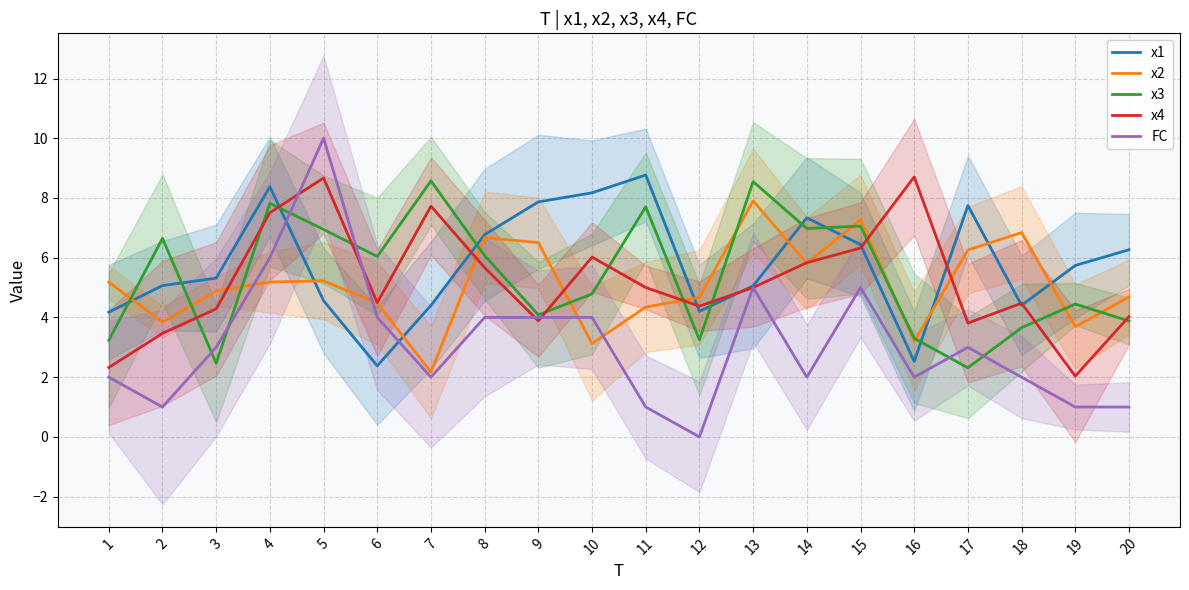

What is the value of the FC point at the 3rd from the left?

3.0